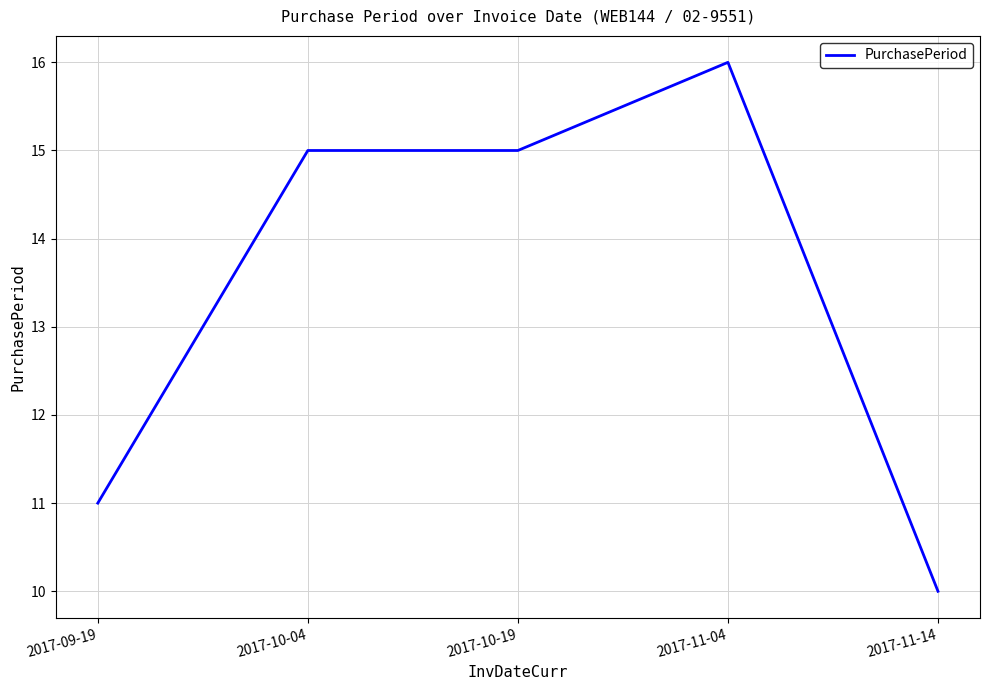

What is the difference between the maximum and minimum values?

6